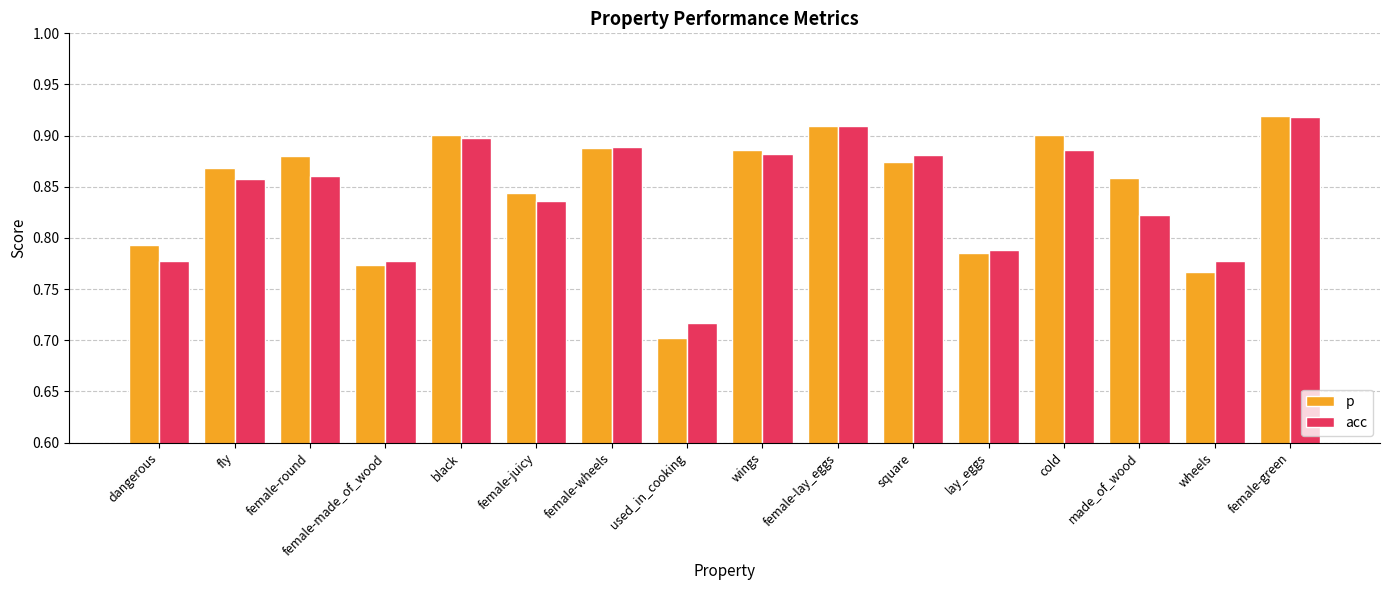

What is the sum of the acc values at female-juicy and female-made_of_wood?

1.6